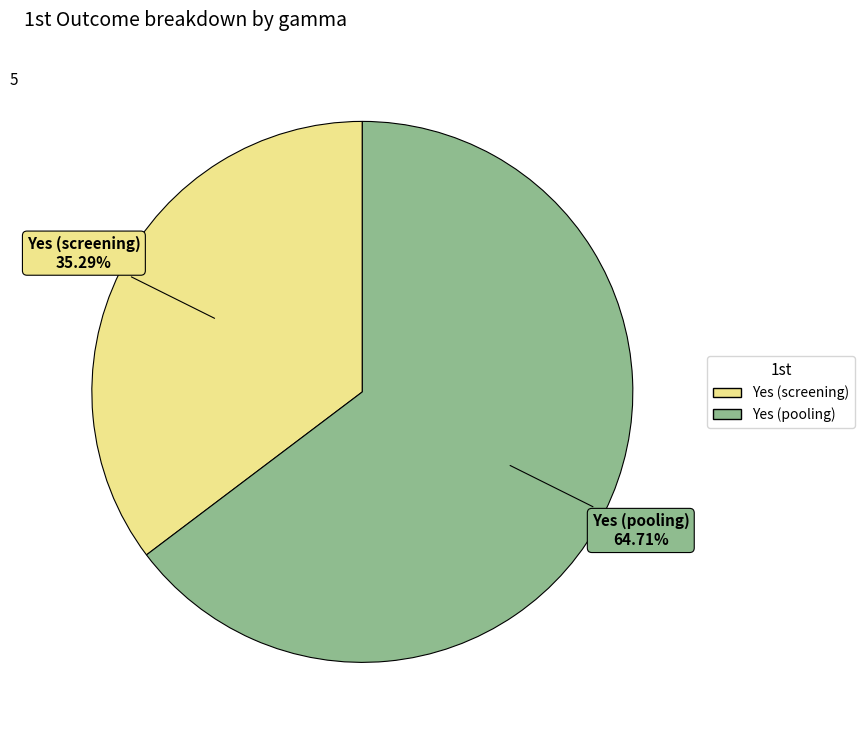

How many slices are in this pie chart?

2